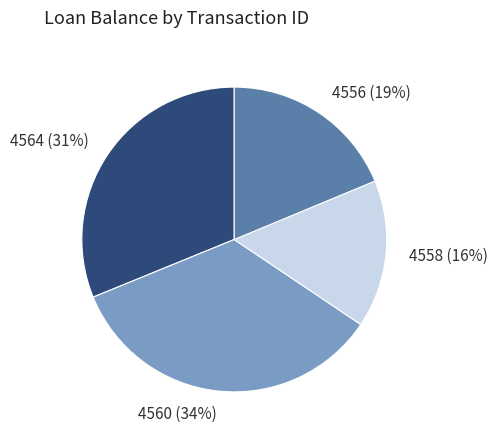

To the nearest percent, what is the combined percentage of 4560 and 4556?

53%